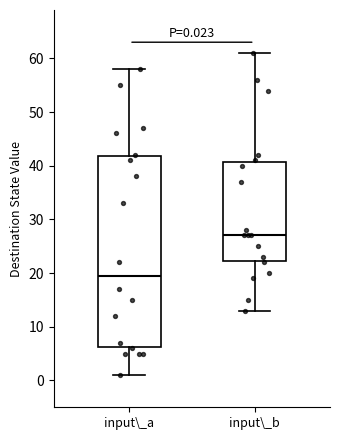

Comparing the boxes themselves (not the whiskers), which one is the tallest?

input\_a